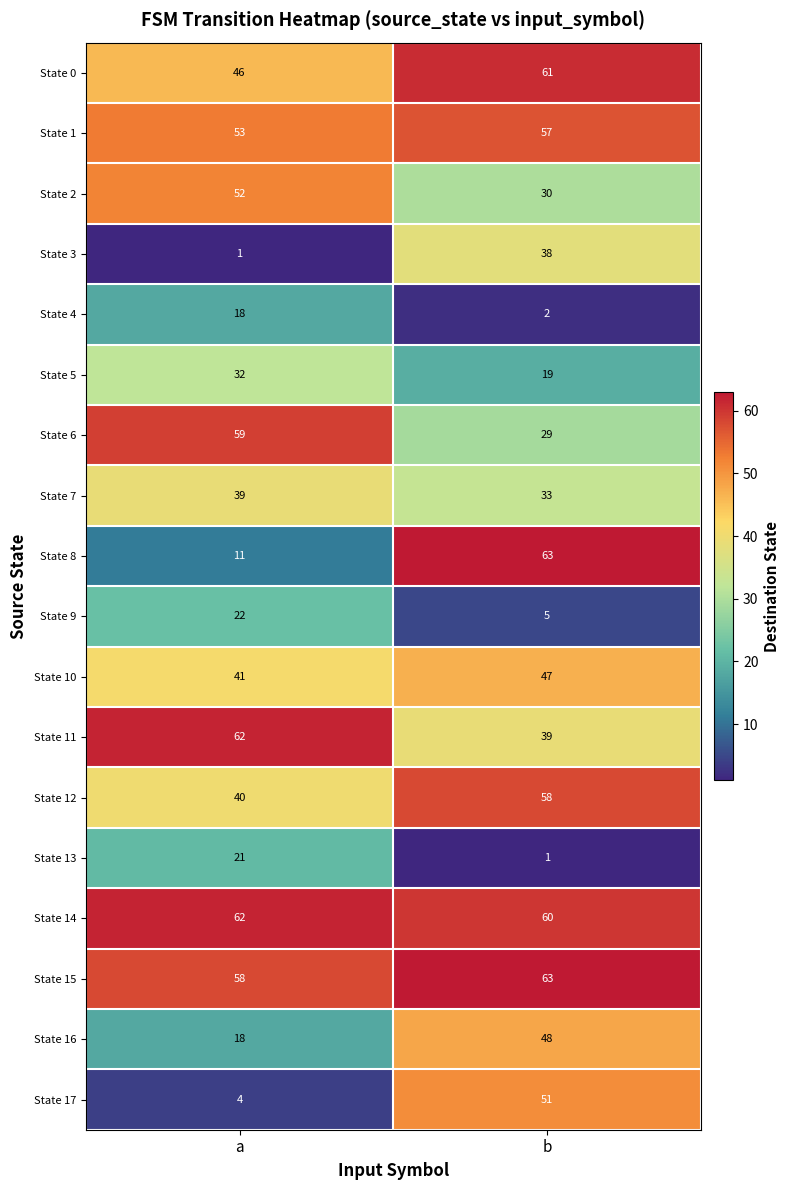

What is the spread (max minus min) of values at a?

61